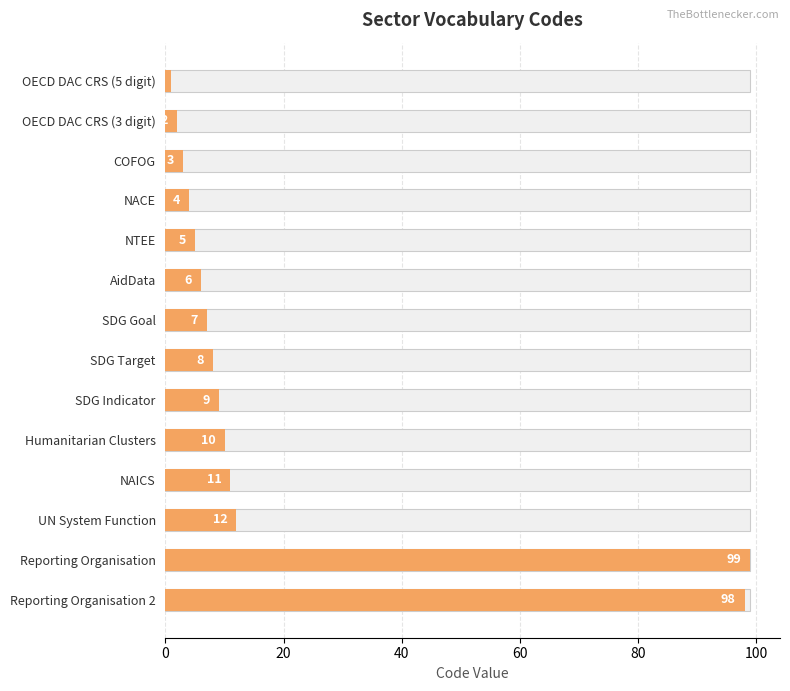

Does the chart contain any negative values?

No